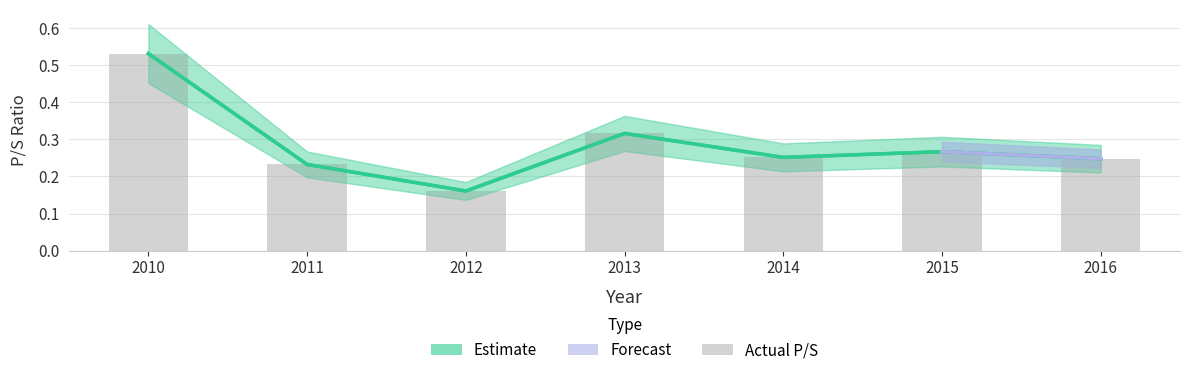

What is the sum of the values at 2015 and 2016?

0.5